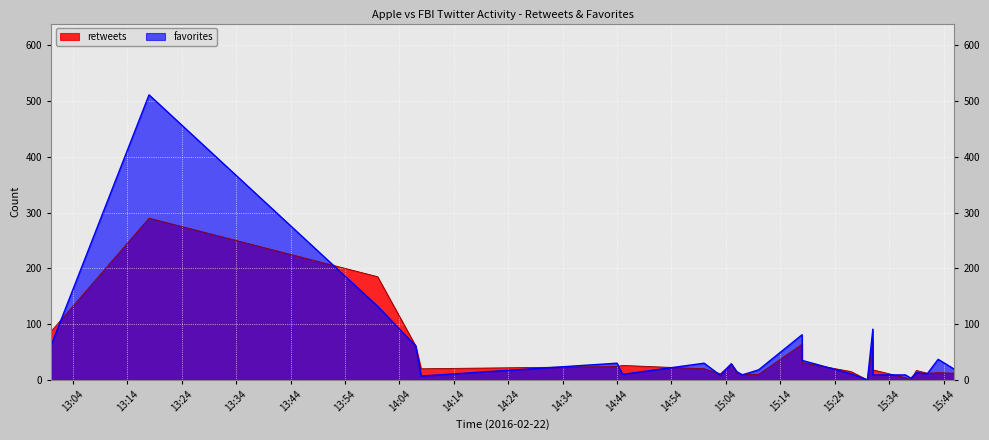

True or false: favorites has a value of 19 at 2016-02-22 15:46.

True